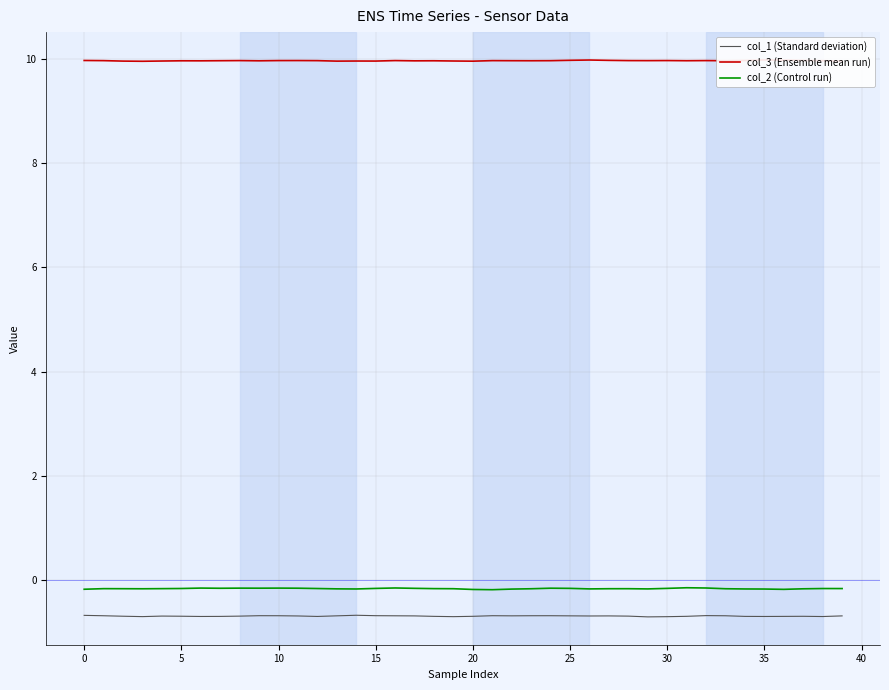

Is it true that col_1 (Standard deviation) equals -0.7 at 5?

True